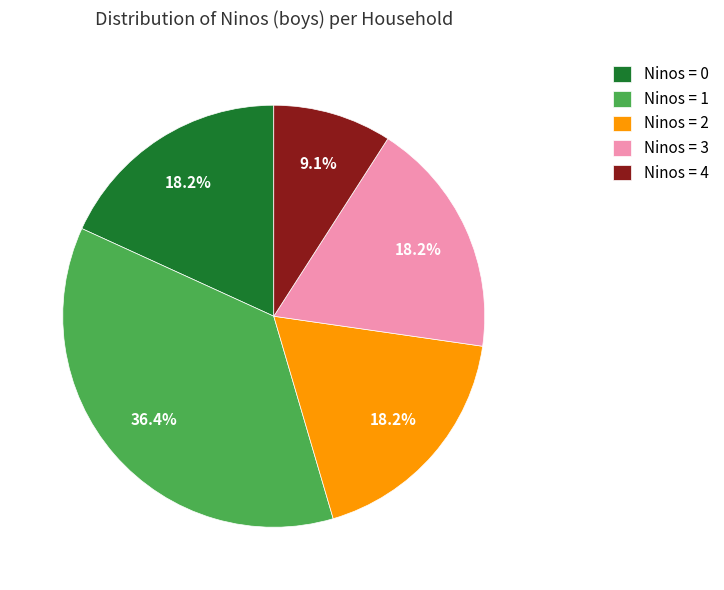

Combined, what portion of the pie is Ninos = 3 and Ninos = 2?

36.4%